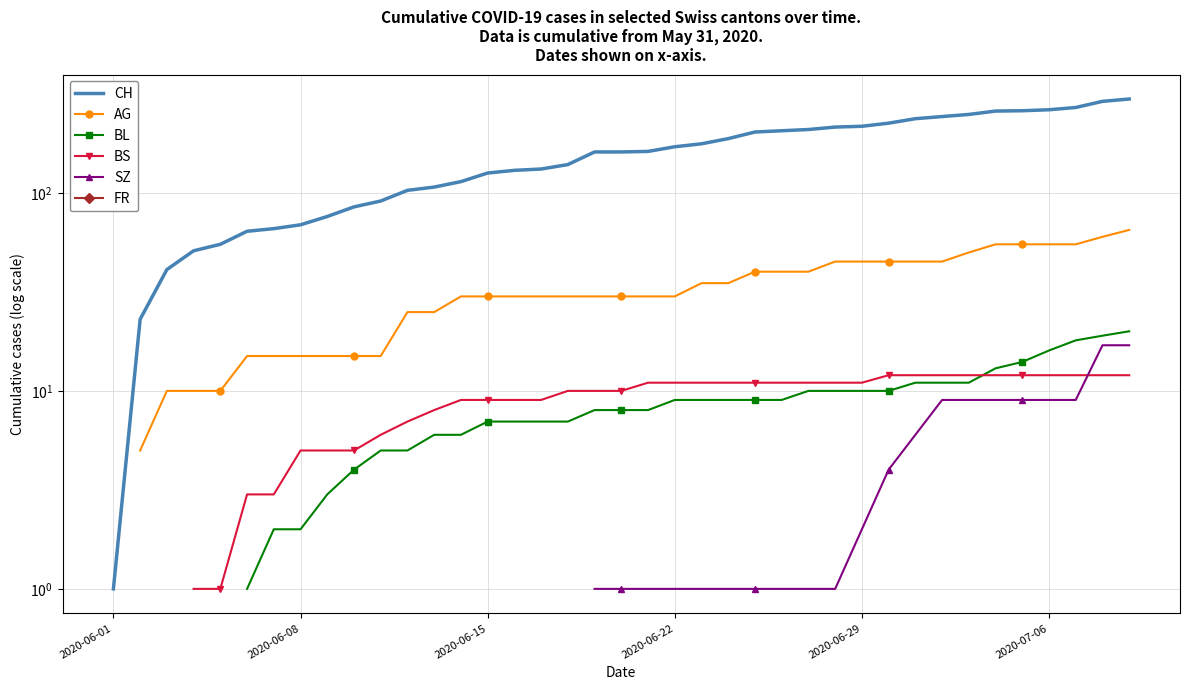

How many categories are shown in the chart?

40